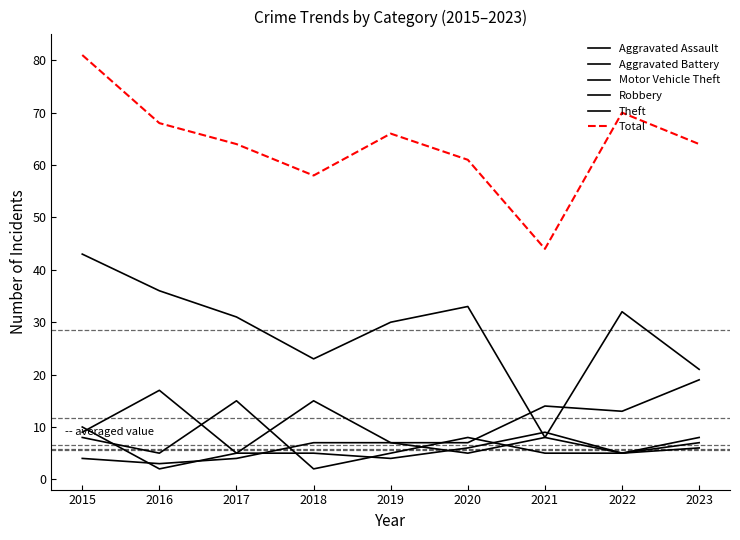

Which category has the lowest value in the Theft series?

2021